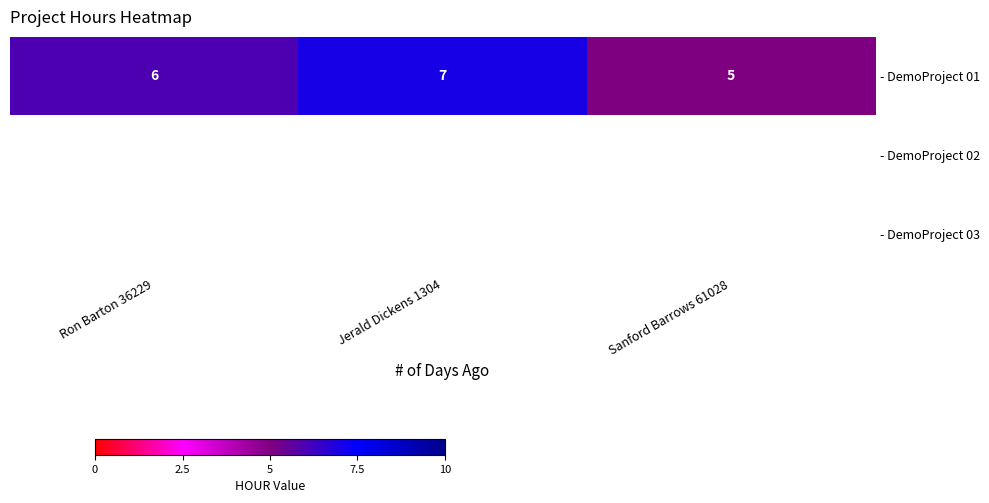

Between Sanford Barrows 61028 and Jerald Dickens 1304, which is larger?

Jerald Dickens 1304